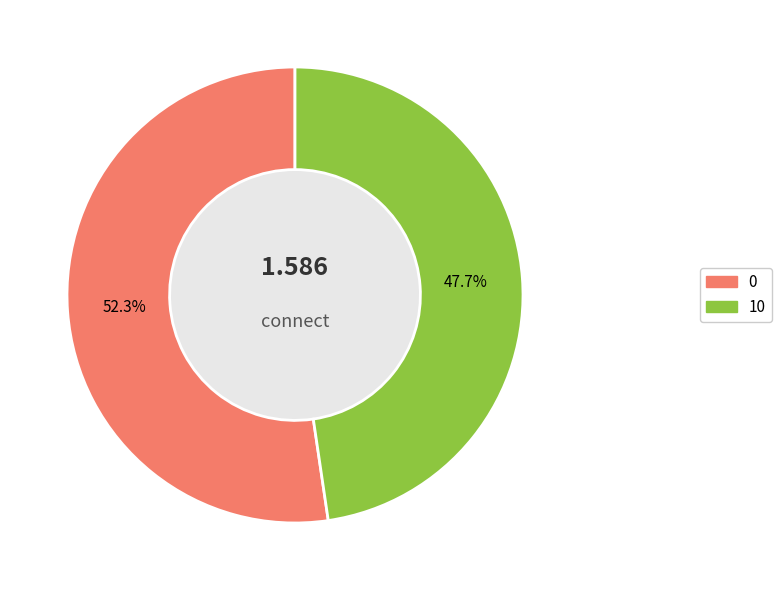

Is it true that 0 is 52% of the pie?

True